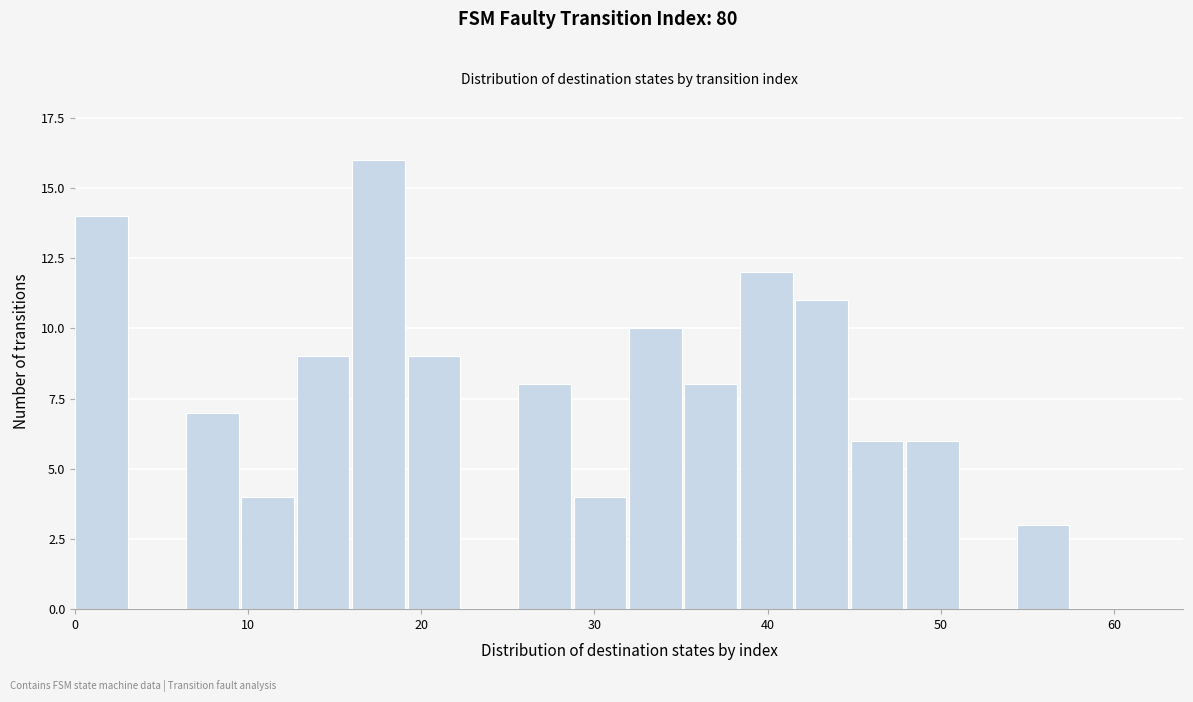

Read against the x-axis, roughly where is the centre of the tallest bar?

18